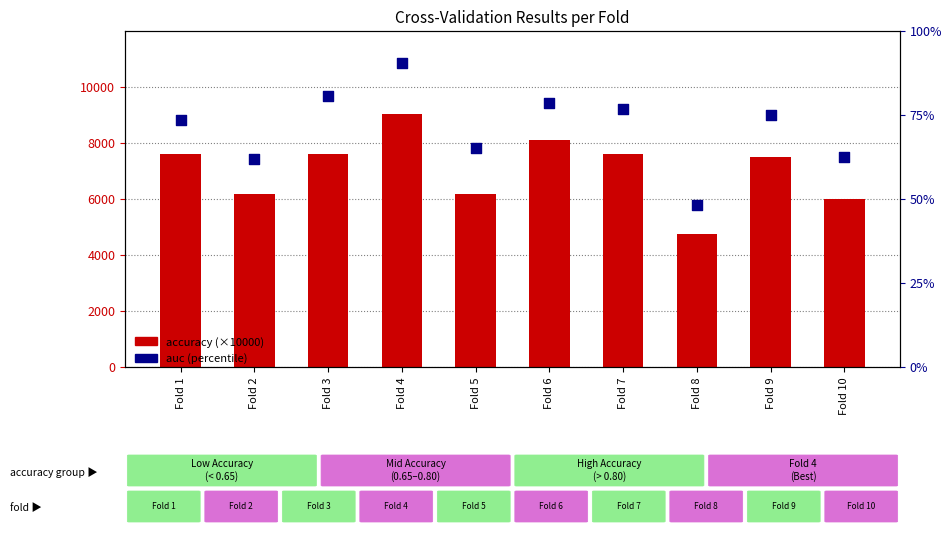

At which category is the sum across all series the highest?

Fold 4